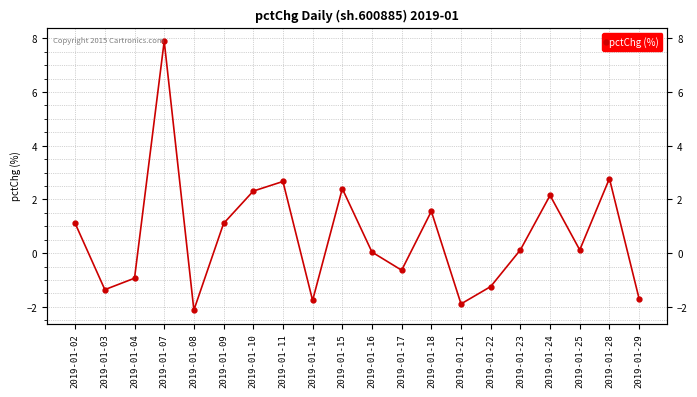

What is the difference between the second highest and minimum values?

4.9